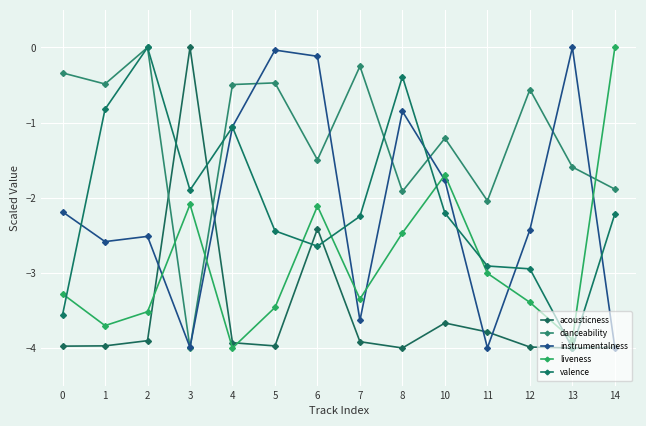

Reading left to right, what are all the values shown in this chart?

acousticness: -4.0	-4.0	-3.9	0.0	-3.9	-4.0	-2.4	-3.9	-4.0	-3.7	-3.8	-4.0	-4.0	-4.0
danceability: -0.3	-0.5	0.0	-4.0	-0.5	-0.5	-1.5	-0.3	-1.9	-1.2	-2.0	-0.6	-1.6	-1.9
instrumentalness: -2.2	-2.6	-2.5	-4.0	-1.1	-0.0	-0.1	-3.6	-0.8	-1.8	-4.0	-2.4	0.0	-4.0
liveness: -3.3	-3.7	-3.5	-2.1	-4.0	-3.5	-2.1	-3.3	-2.5	-1.7	-3.0	-3.4	-3.9	0.0
valence: -3.6	-0.8	0.0	-1.9	-1.1	-2.4	-2.6	-2.2	-0.4	-2.2	-2.9	-2.9	-4.0	-2.2